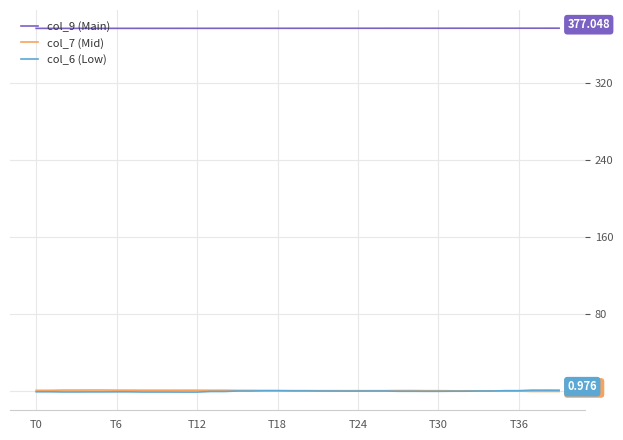

True or false: col_6 (Low) and col_9 (Main) intersect in this chart.

False